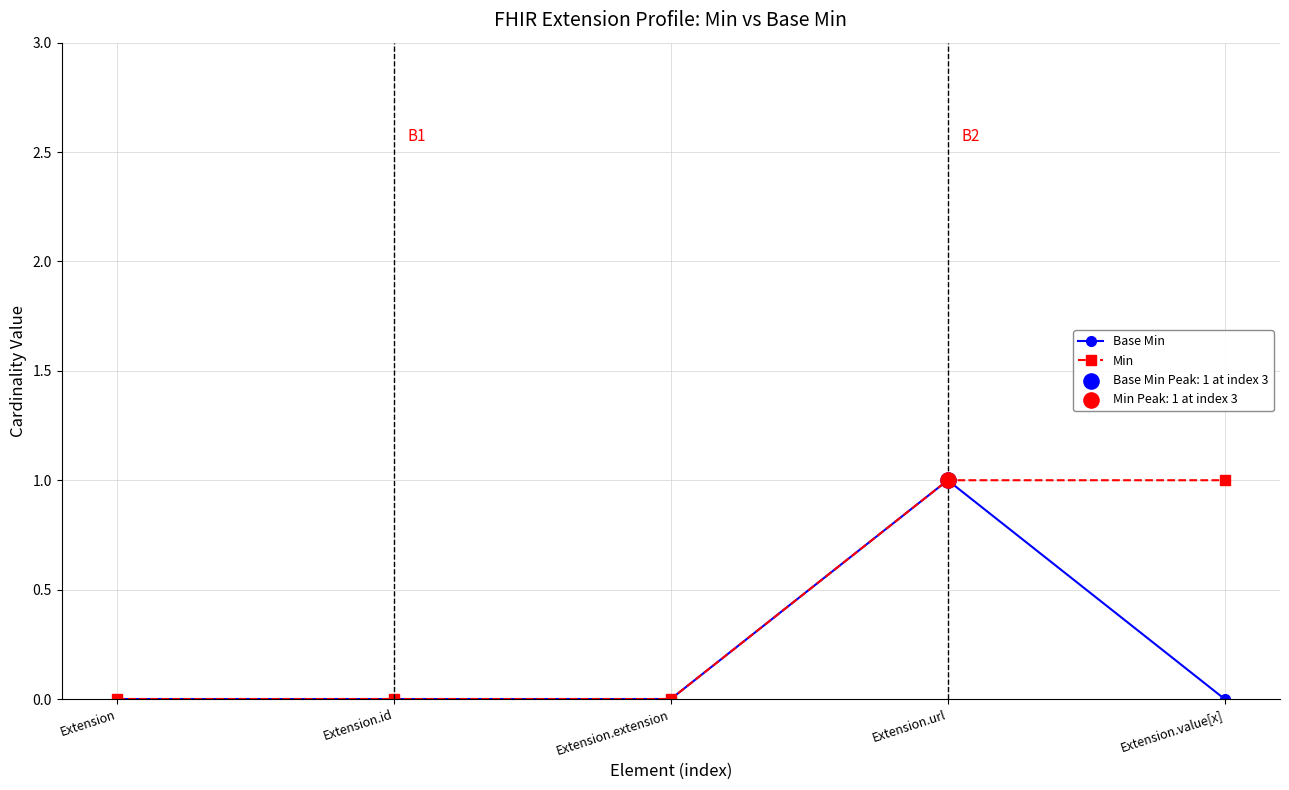

What is the total value across all series at Extension.value[x]?

1